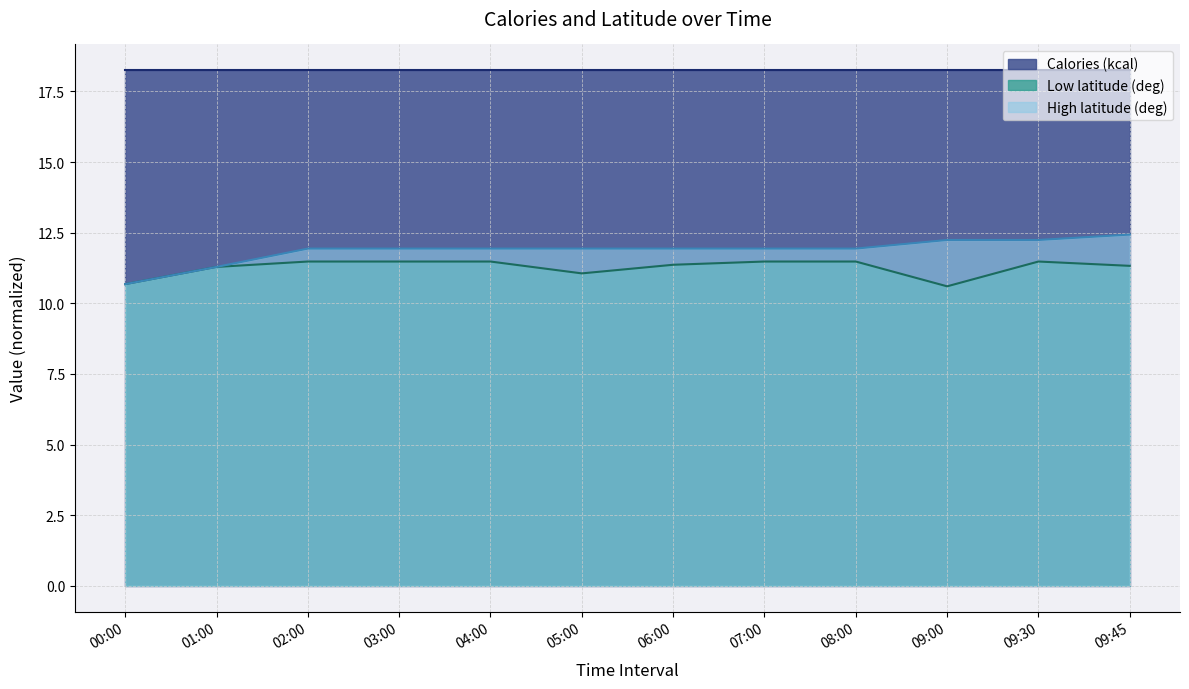

True or false: Calories (kcal) has more than 1 interior local peaks.

False